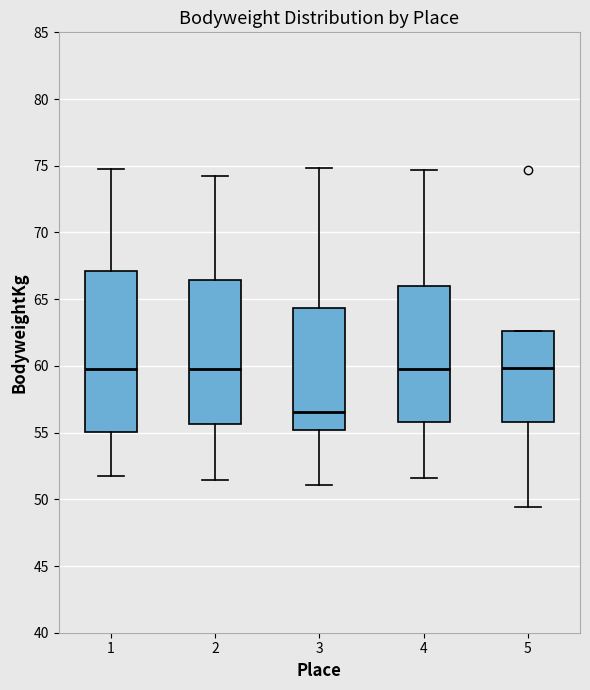

Reading left to right, read every box against the y-axis: the position of its median line, the range the box covers, and the ends of its whiskers. The values are not printed on the chart, so give them approximately, as read against the axis.

1: median 60.0, box 55.0 to 67.0, whiskers 51.5 to 75.0
2: median 60.0, box 55.5 to 66.5, whiskers 51.5 to 74.0
3: median 56.5, box 55.0 to 64.5, whiskers 51.0 to 75.0
4: median 60.0, box 56.0 to 66.0, whiskers 51.5 to 74.5
5: median 60.0, box 56.0 to 62.5, whiskers 49.5 to 62.5